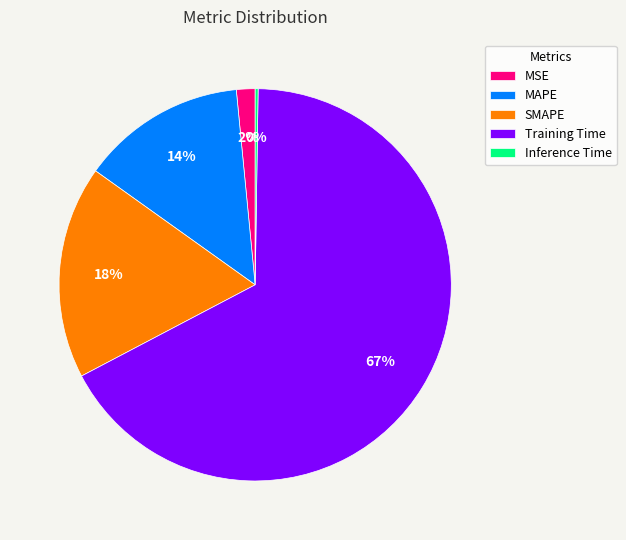

True or false: SMAPE accounts for 32% of the total.

False